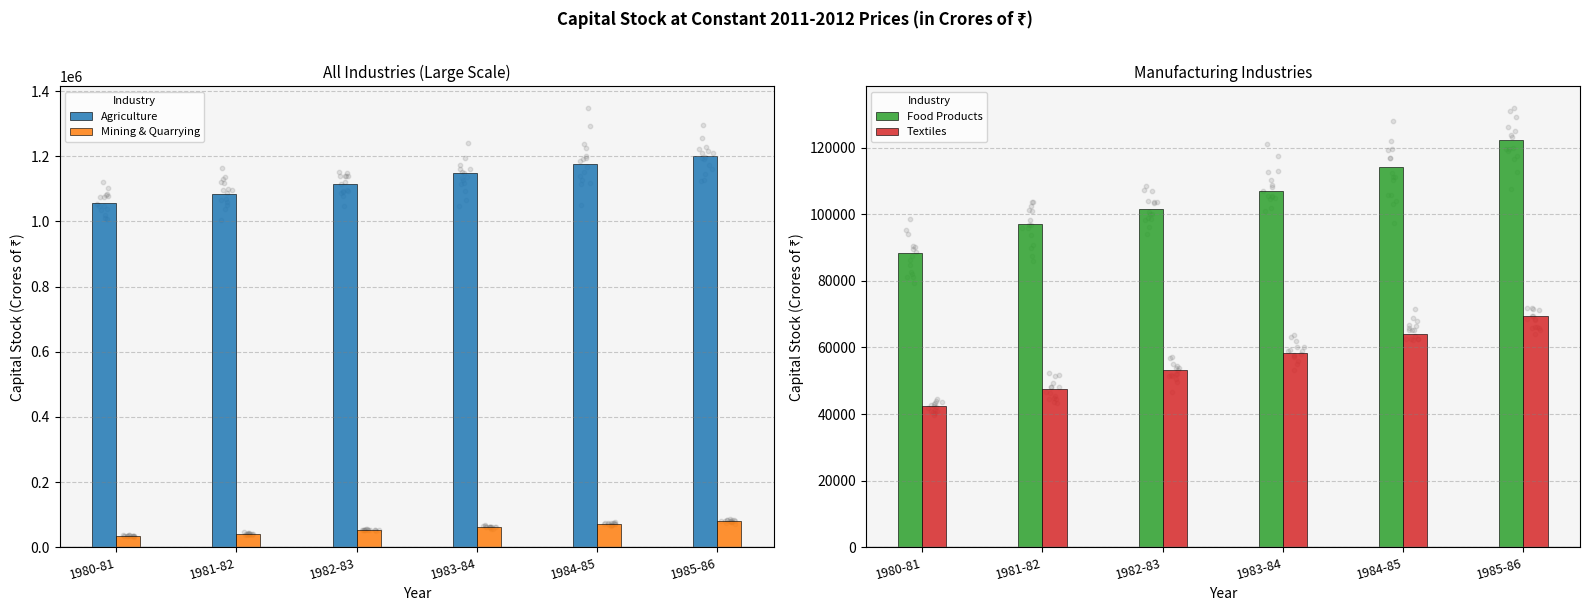

At which category is the sum across all series the highest?

1985-86